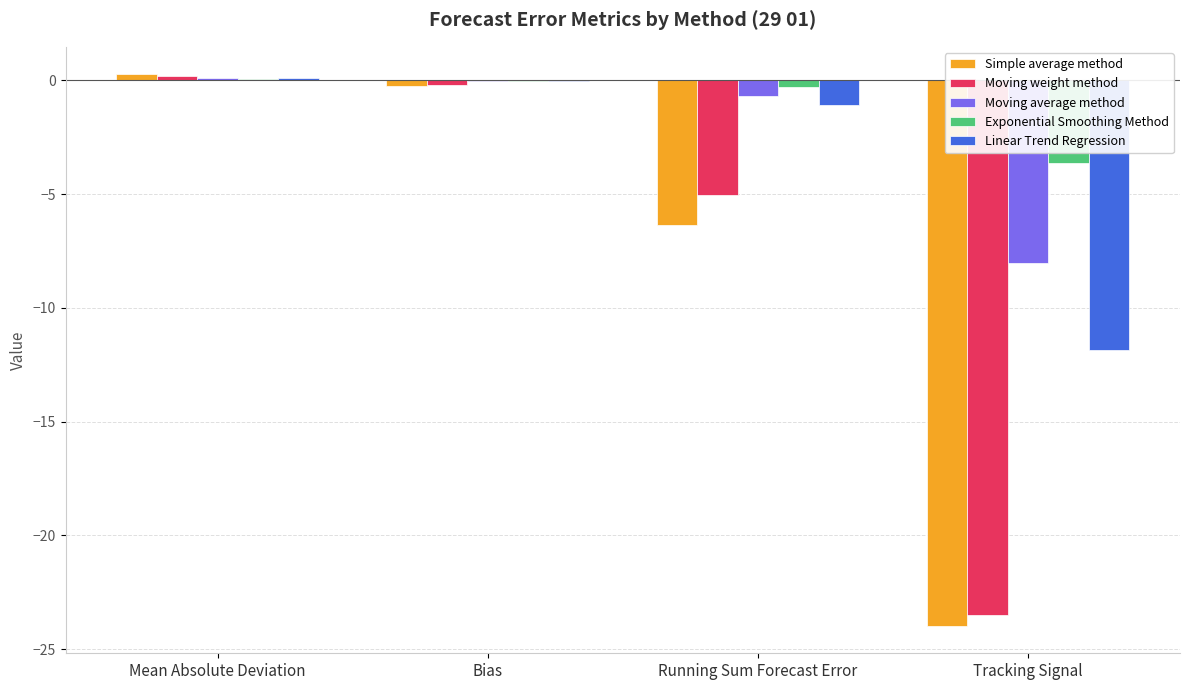

What is the sum of all Moving weight method values?

-28.5